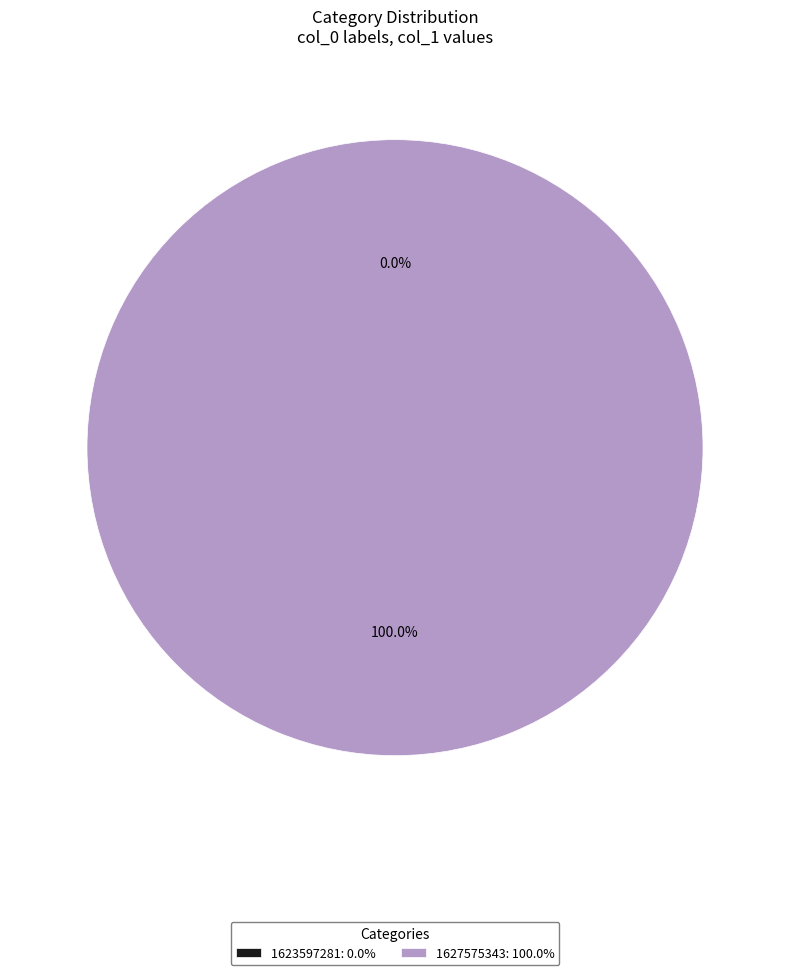

To the nearest percent, what is the combined percentage of 1627575343 and 1623597281?

100%